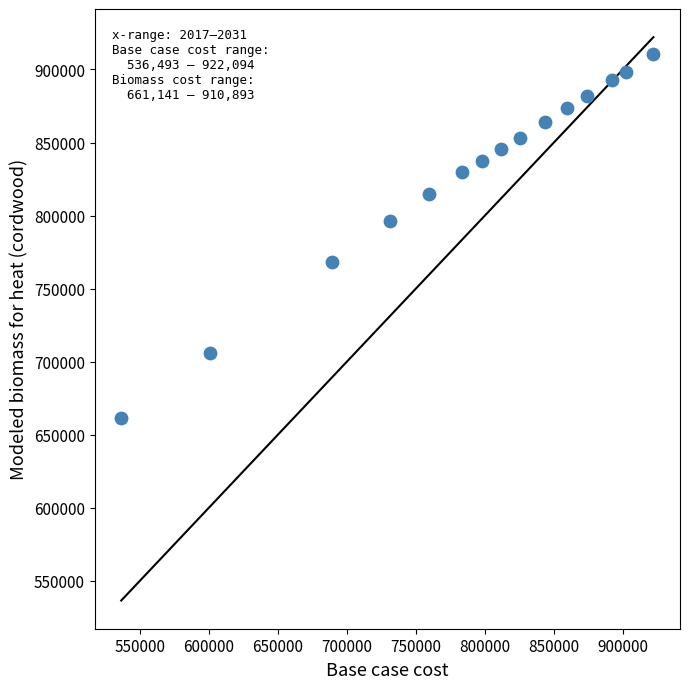

What Y value in the scatter plot is closest to 786017?

796588.7